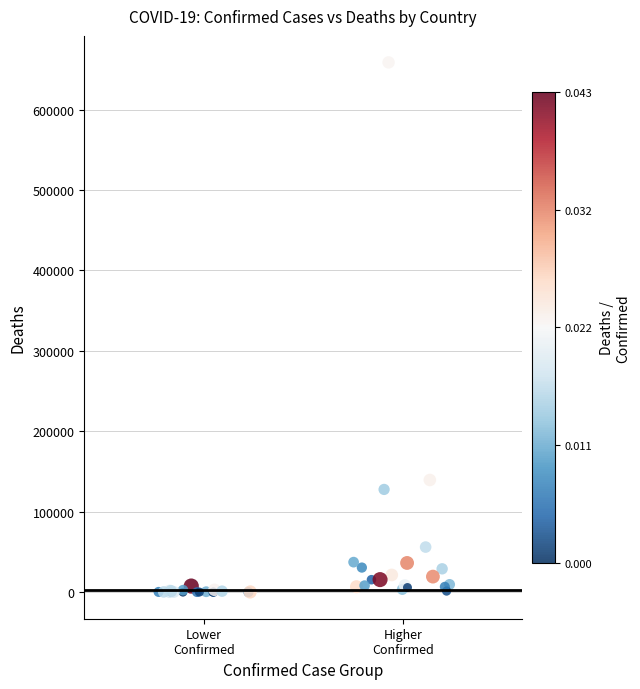

What Y value in the scatter plot is closest to 329304?

139531